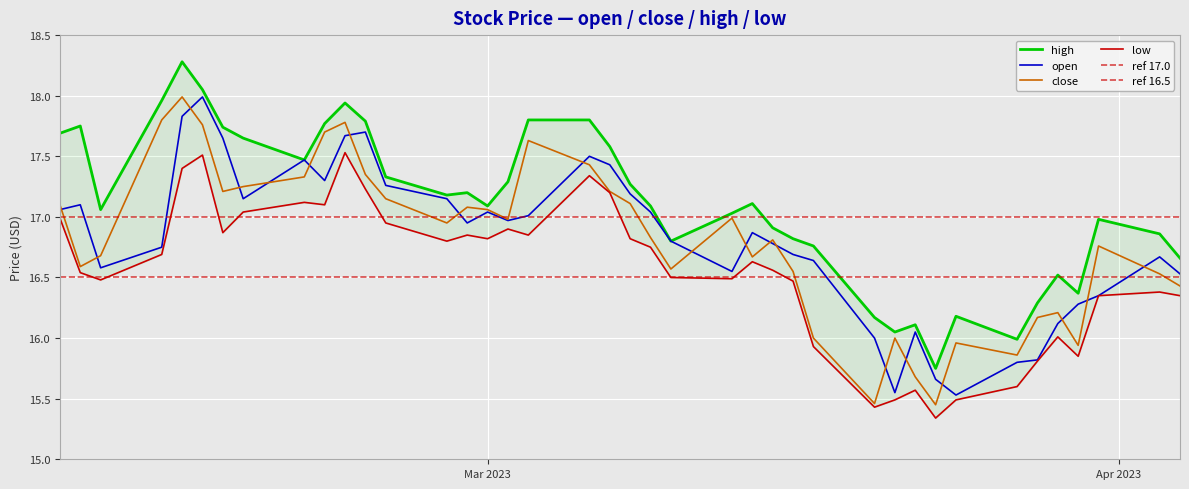

Is it true that low equals 16.5 at 2023-02-10?

True